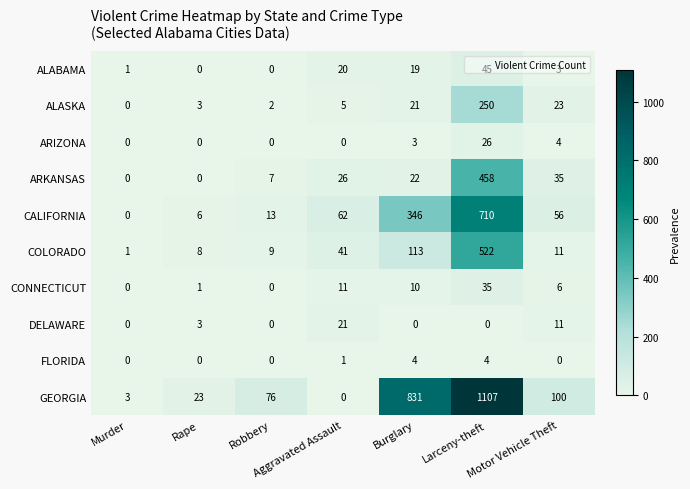

At which category is the sum across all series the highest?

Larceny-theft